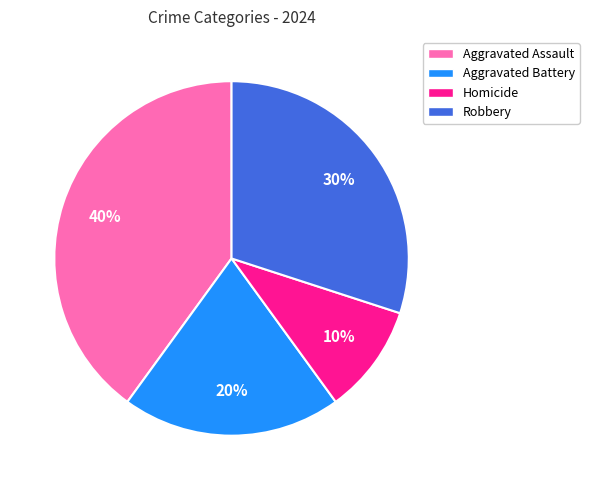

To the nearest percent, what portion does Aggravated Battery represent?

20%